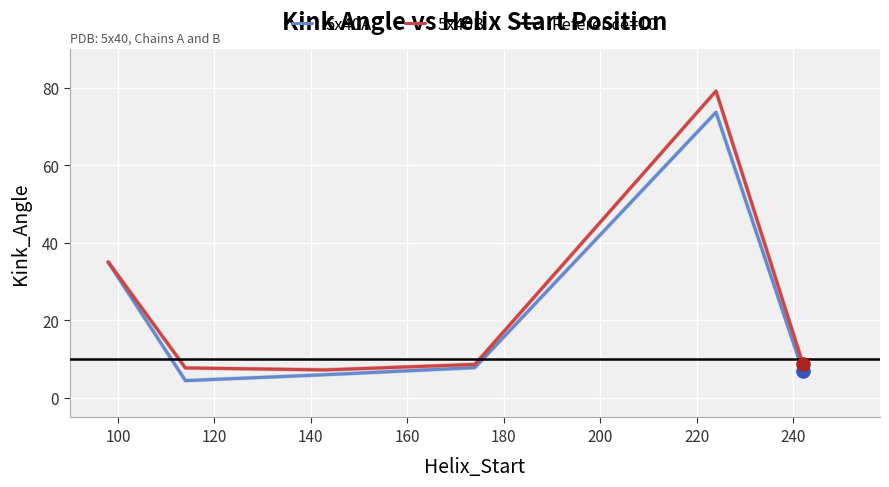

At which category is the sum across all series the highest?

224